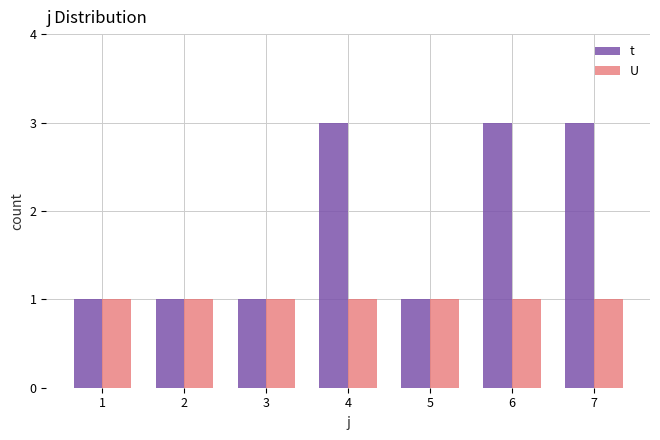

Which series has the largest total across all categories?

t